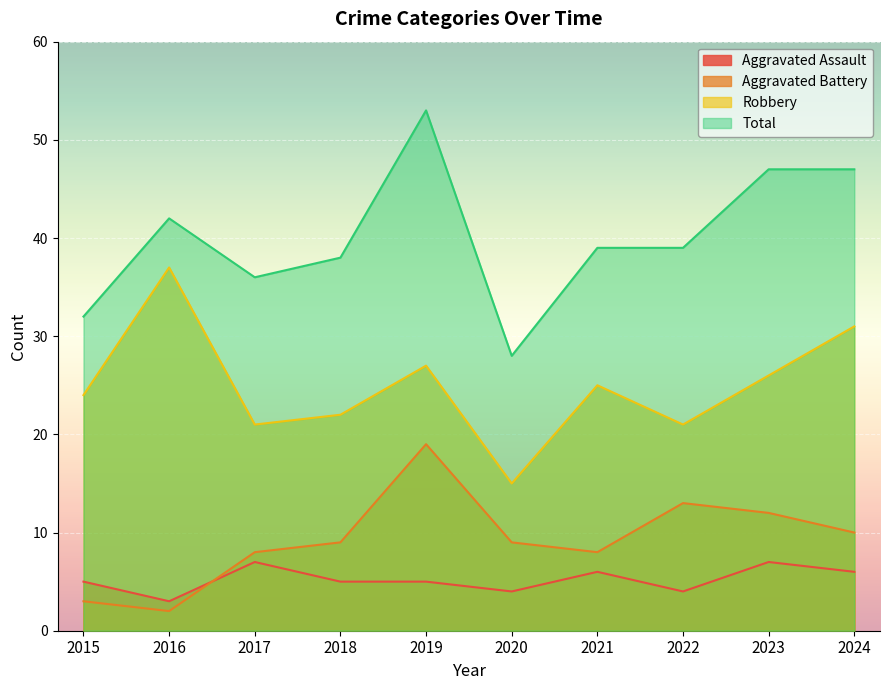

At how many categories does at least one series exceed 40?

4